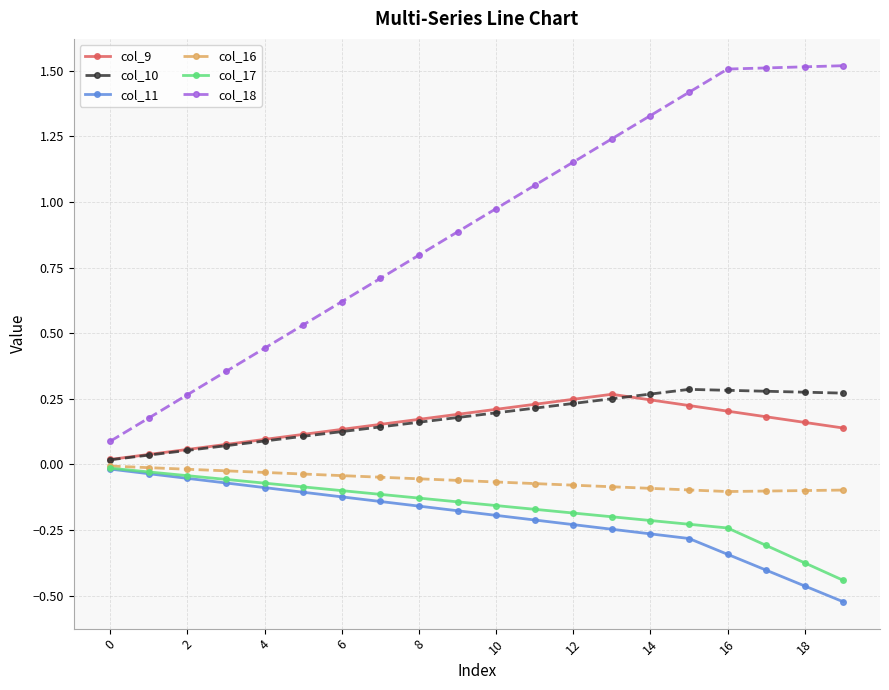

Does the chart have visible grid lines?

Yes